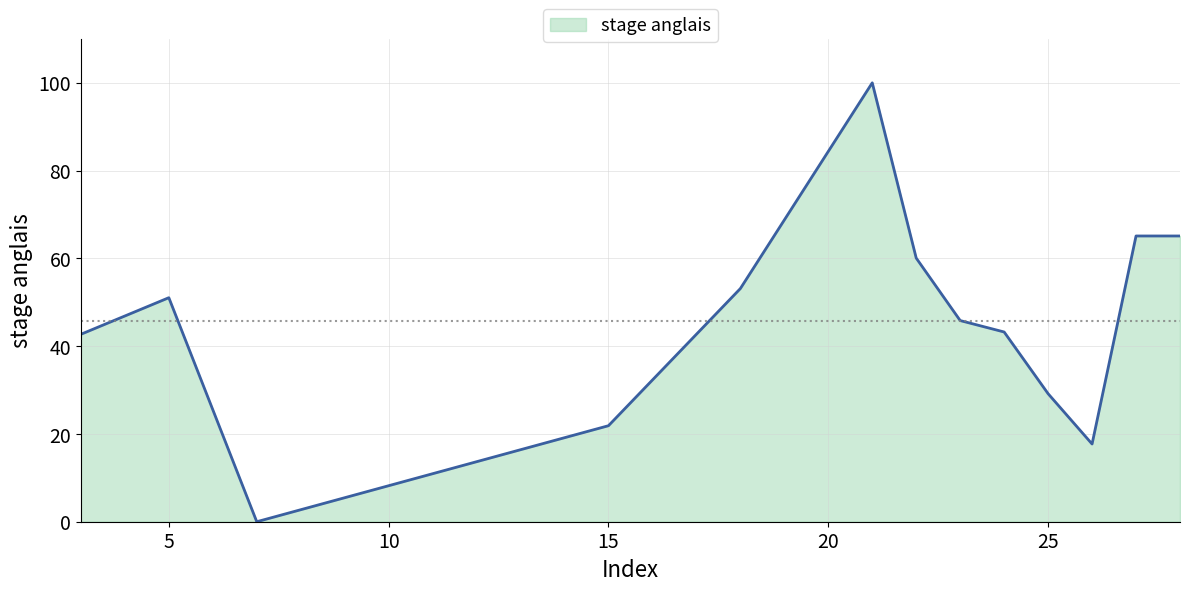

What is the greatest value displayed?

100.0